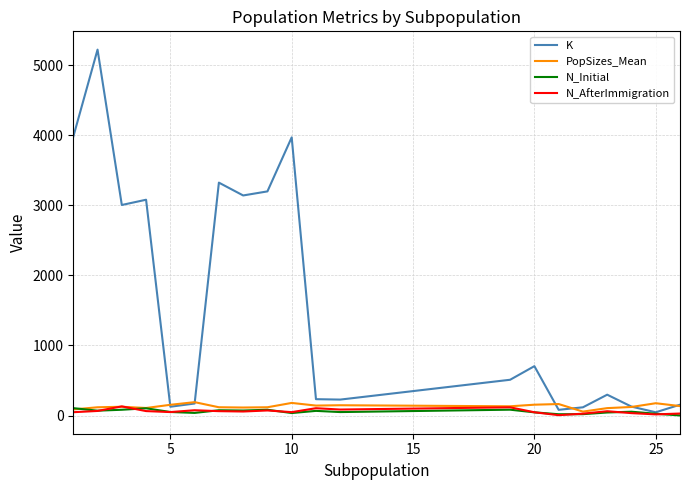

Which series has the largest range (max minus min)?

K